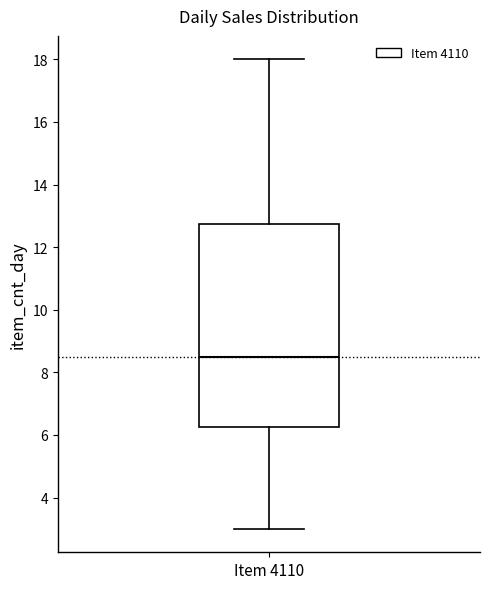

Read this box plot against the y-axis: the position of the median line, the range covered by the box, and the ends of both whiskers. The values are not printed on the chart, so give them approximately, as read against the axis.

median 8.6, box 6.2 to 12.8, whiskers 3.0 to 18.0